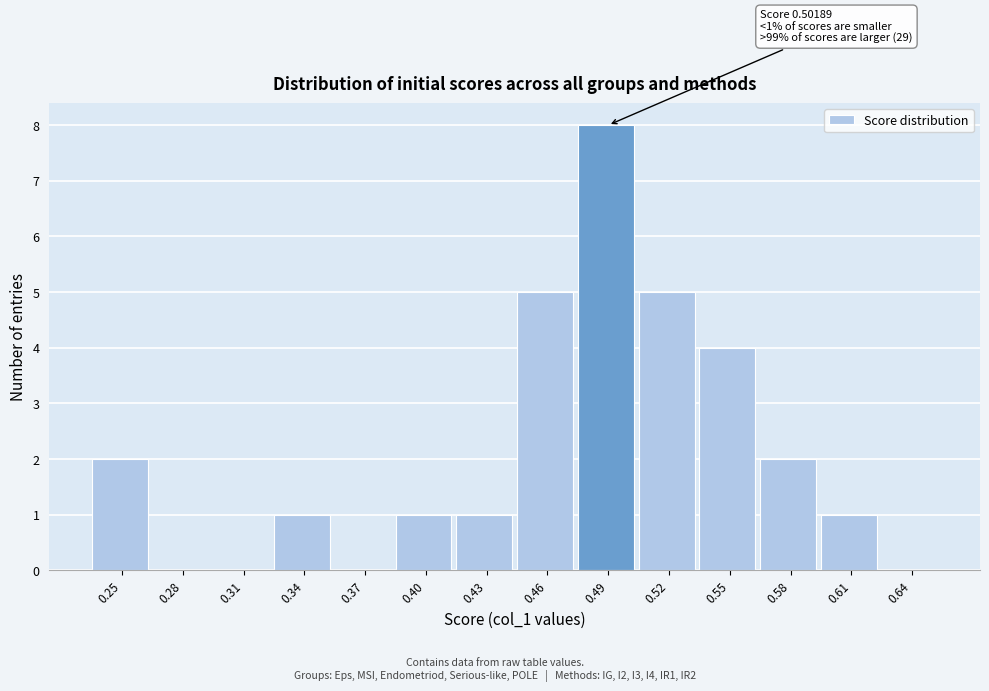

Reading left to right, transcribe all the data shown in this chart.

0.25=2	0.28=0	0.31=0	0.34=1	0.37=0	0.40=1	0.43=1	0.46=5	0.49=8	0.52=5	0.55=4	0.58=2	0.61=1	0.64=0